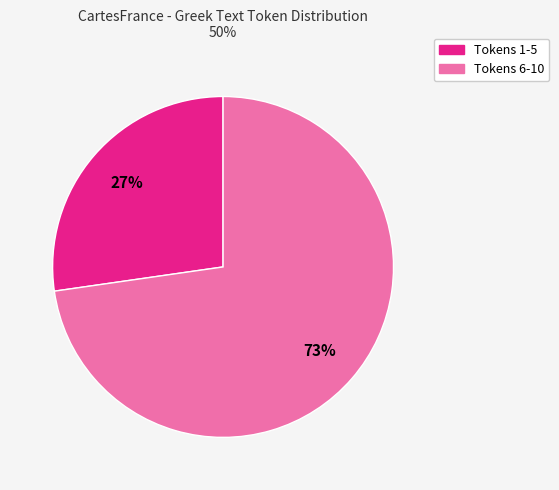

Is there a majority slice in this chart?

Yes